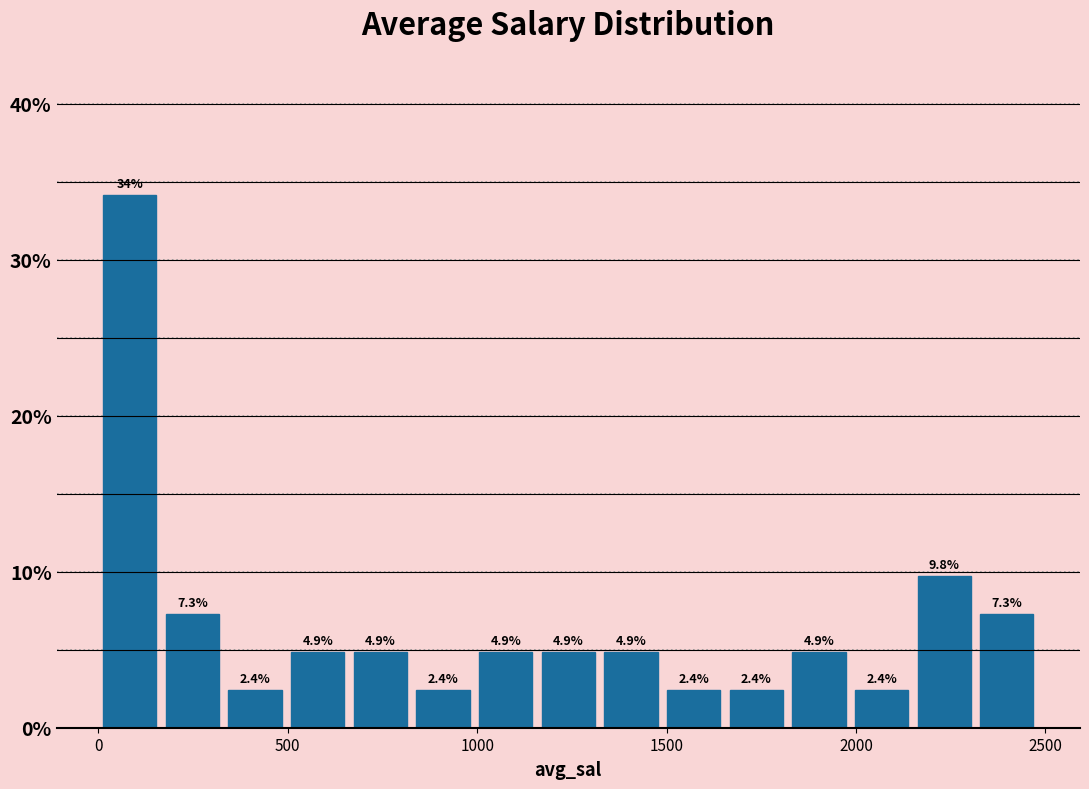

Around what value on the x-axis is the tallest bar? Give the approximate position of its centre, as read against the axis.

100